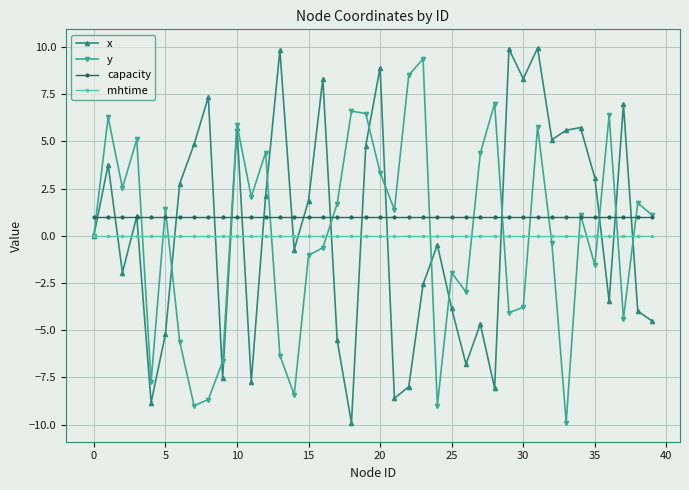

After their last crossing, which series has the higher values: capacity or x?

capacity